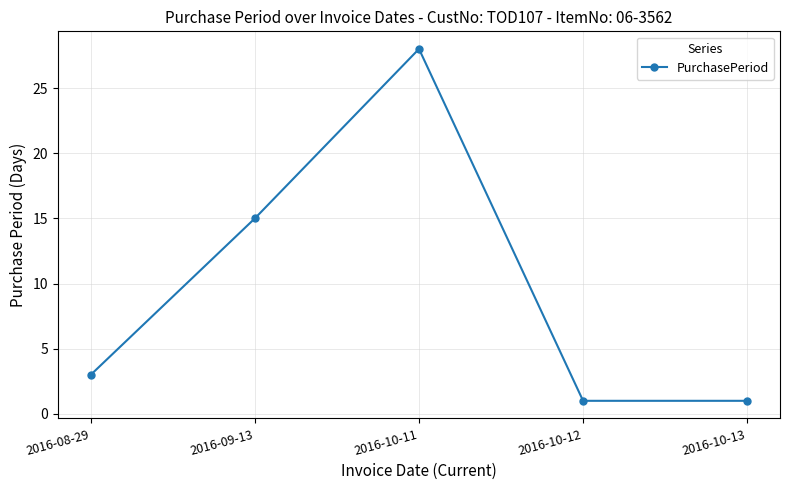

How many categories are shown in the chart?

5